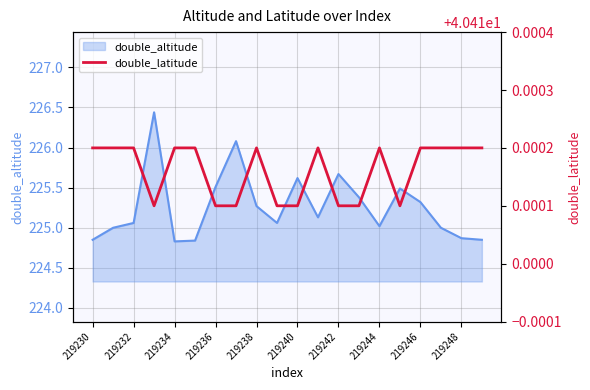

How many values are between 40 and 41?

20